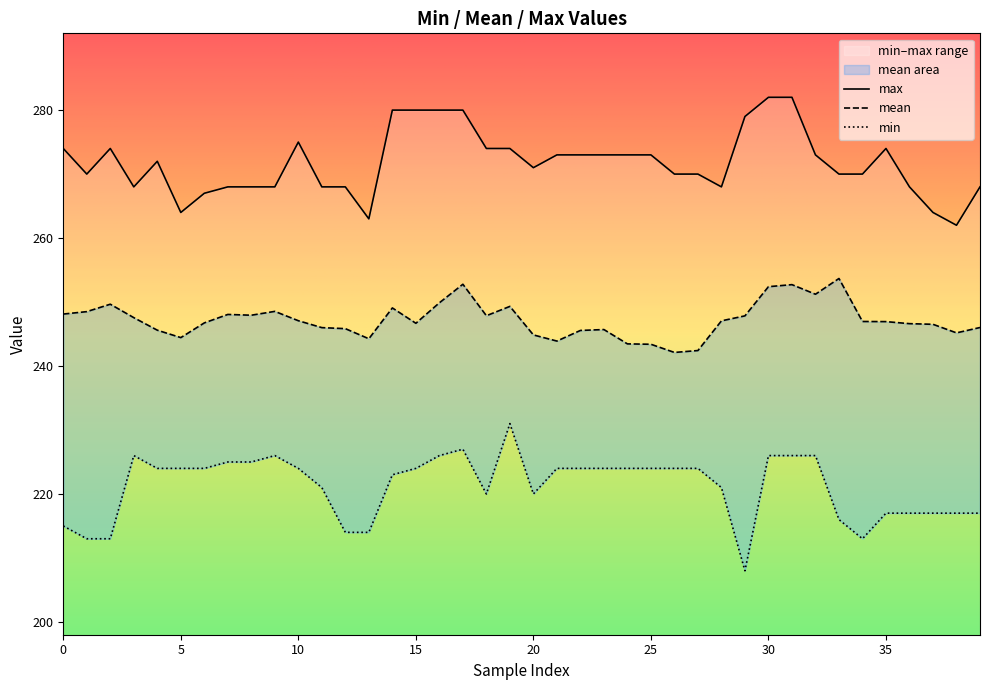

The value of max at 19 is 172.9. True or false?

False